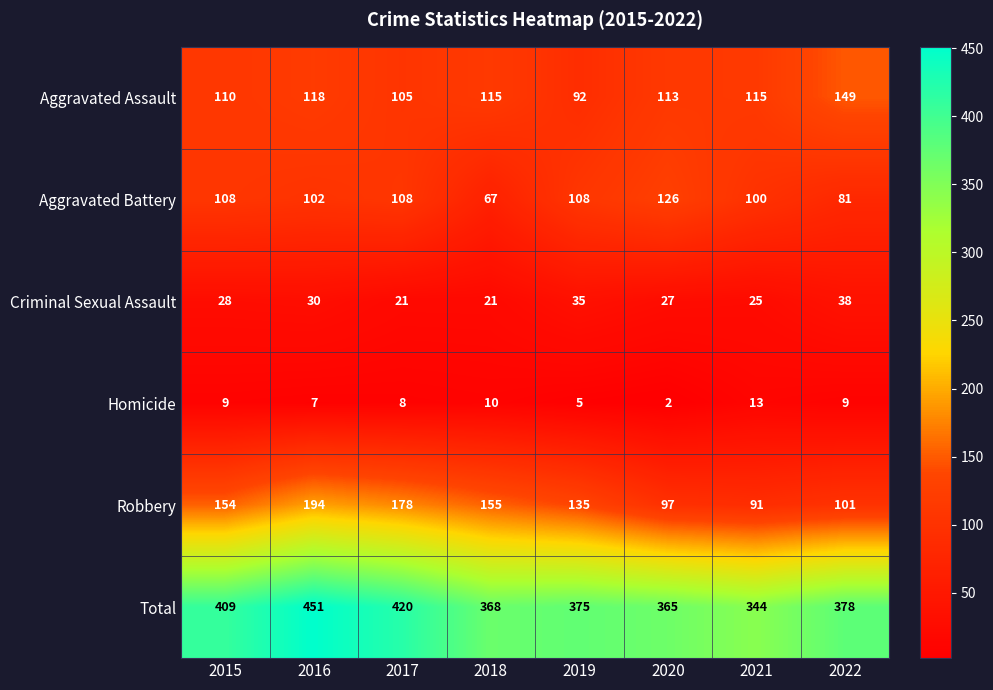

What is the smallest value displayed?

2